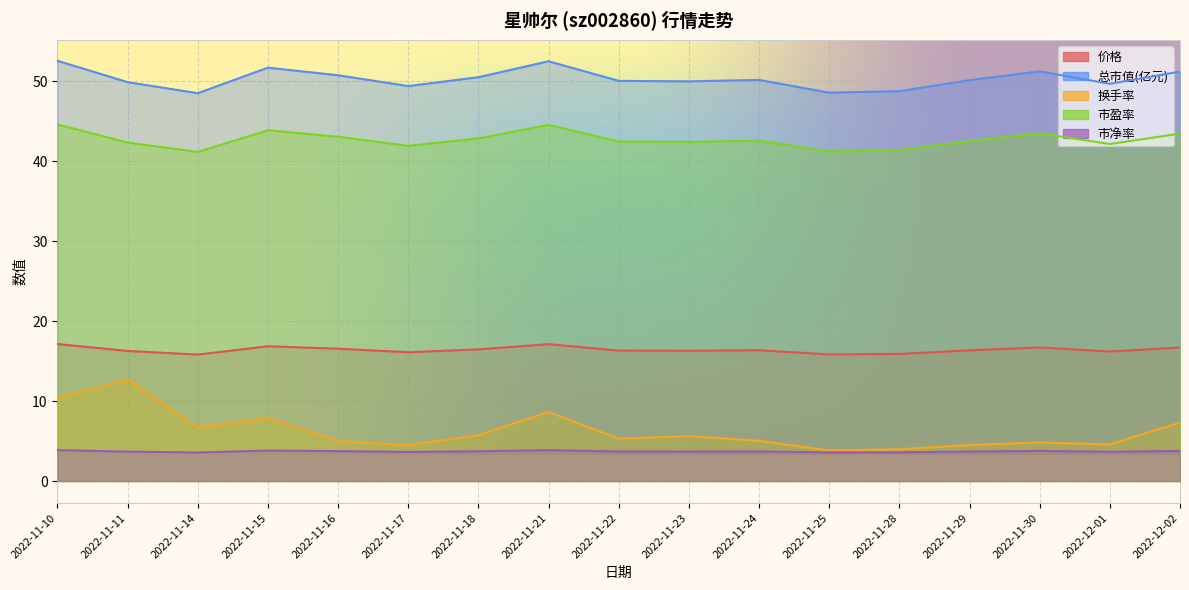

What is the average value of the 市盈率 series?

42.7